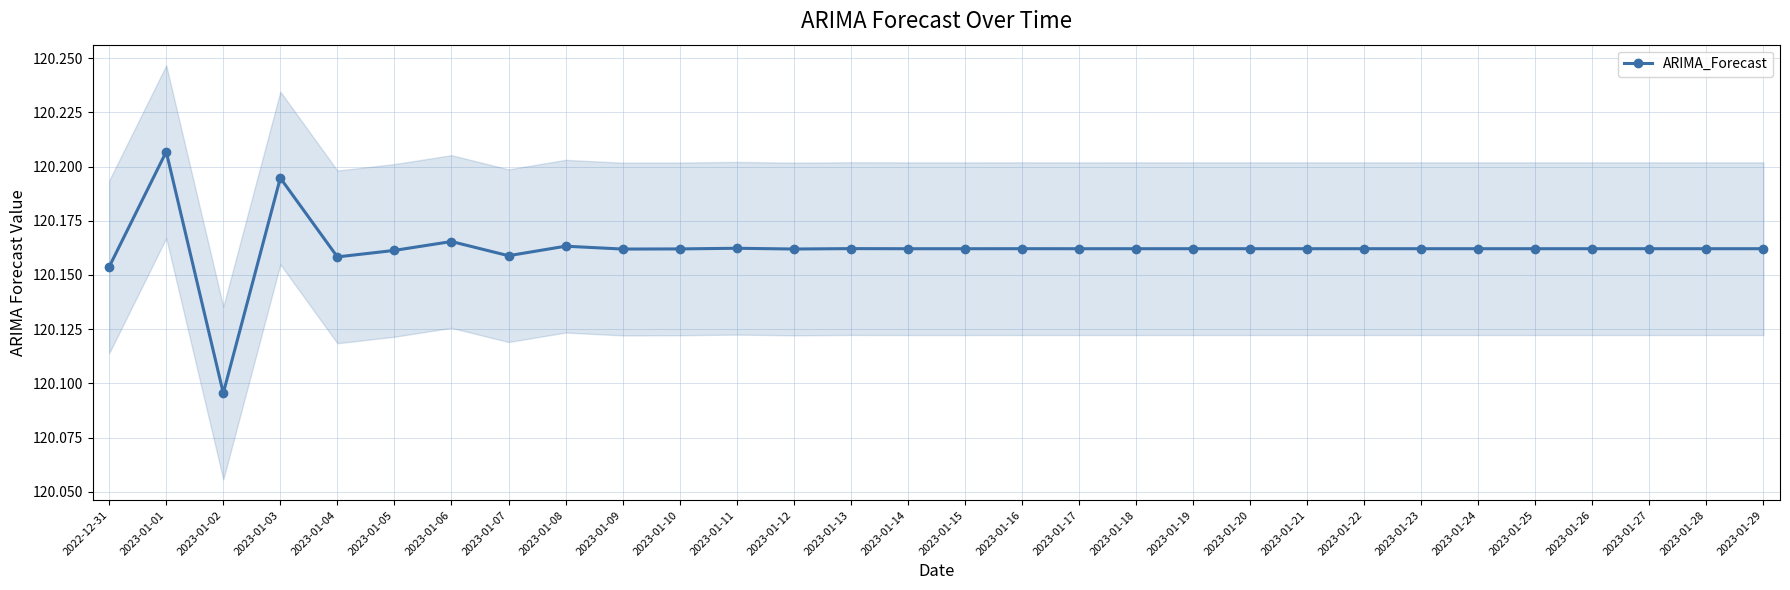

What is the ratio of the value at 2023-01-11 to the value at 2022-12-31?

1.0